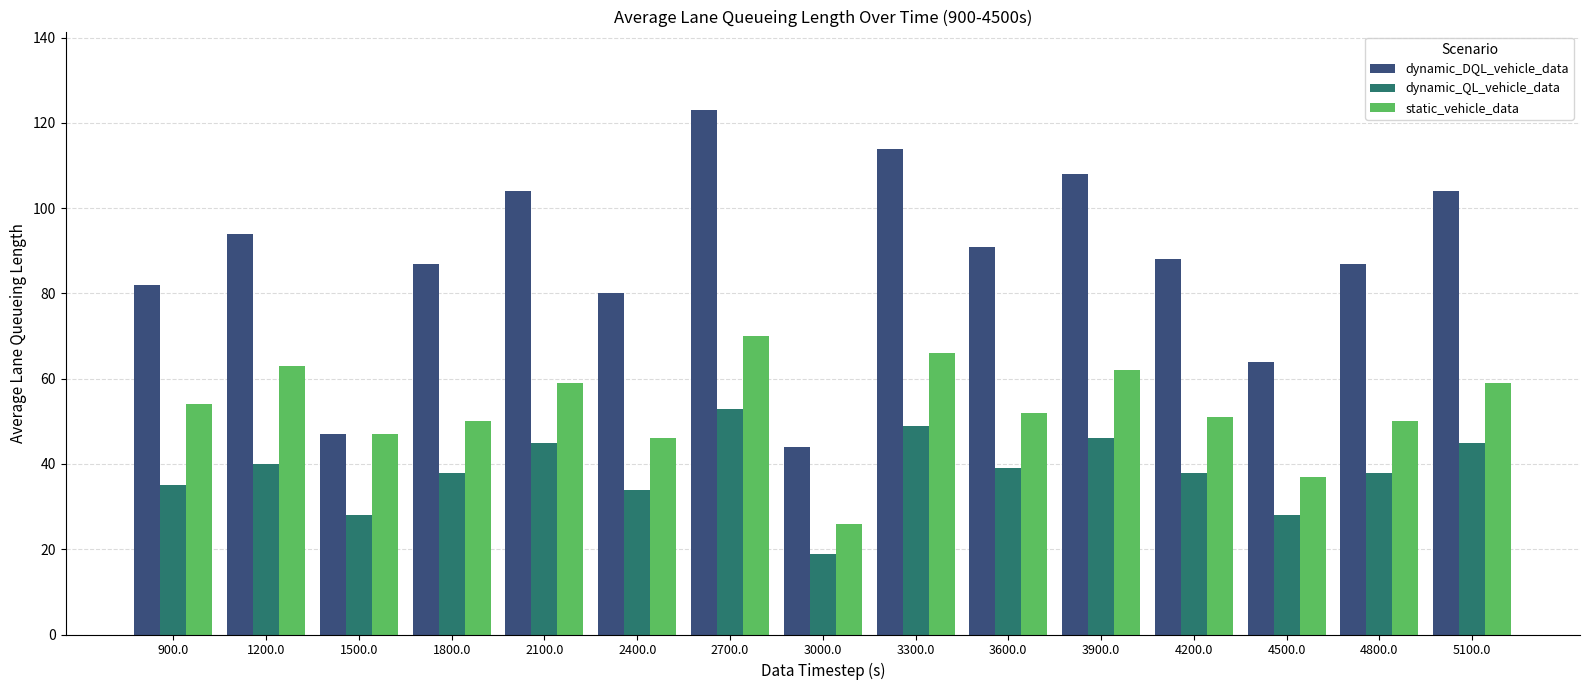

What is the label of the 3rd bar from the right?

4500.0